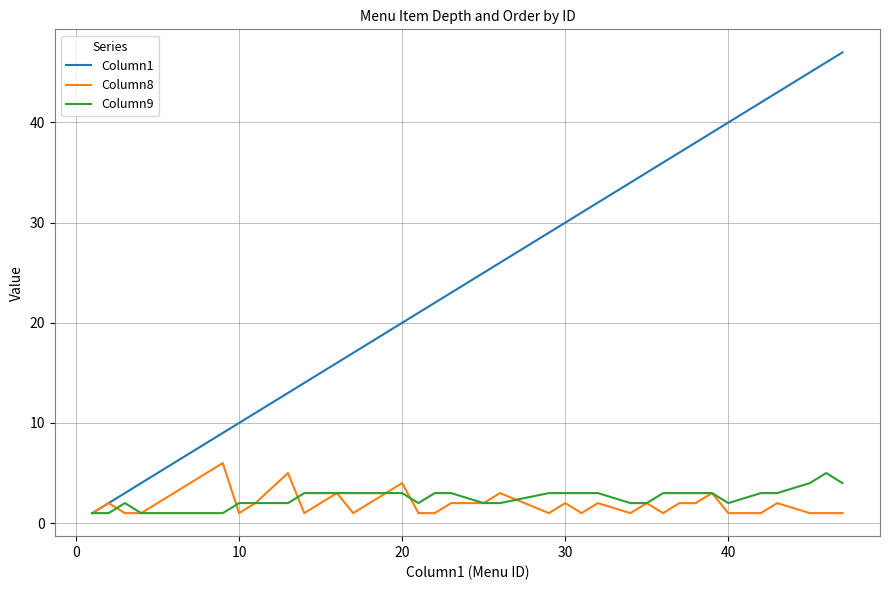

What is the lowest value of the Column1 series?

1